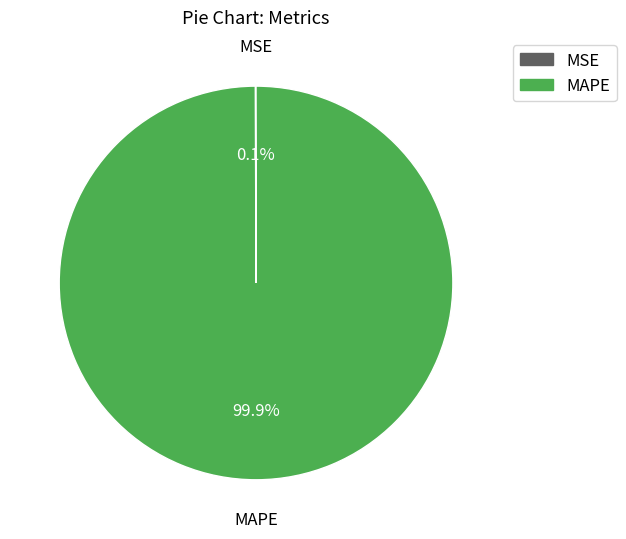

Which slice represents more than half of the pie?

MAPE